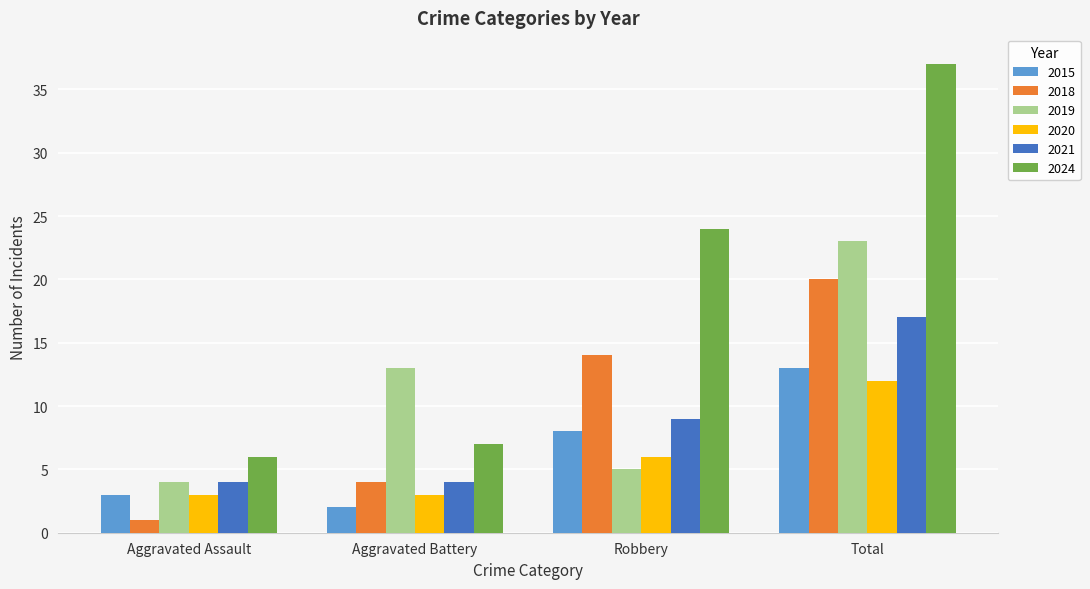

Which series has the largest range (max minus min)?

2024